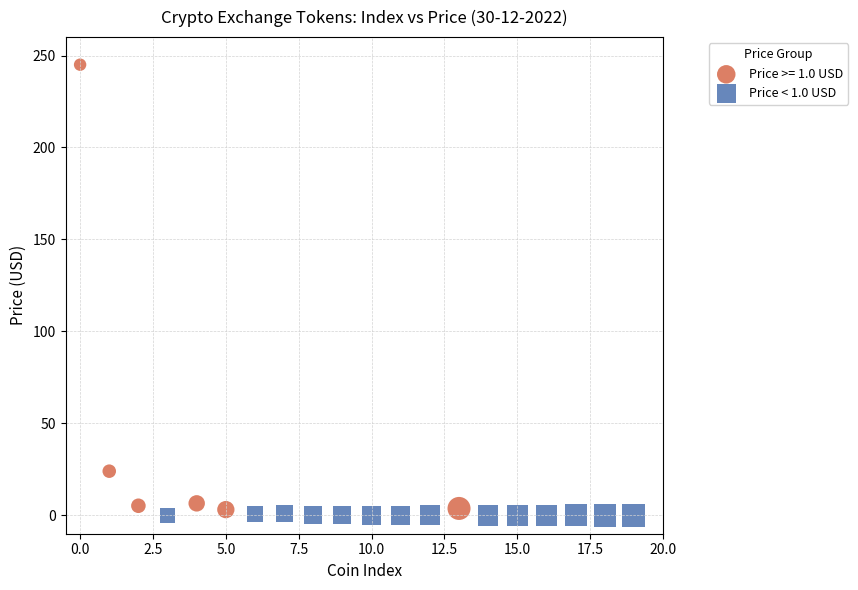

Which series reaches the maximum Y coordinate?

Price >= 1.0 USD